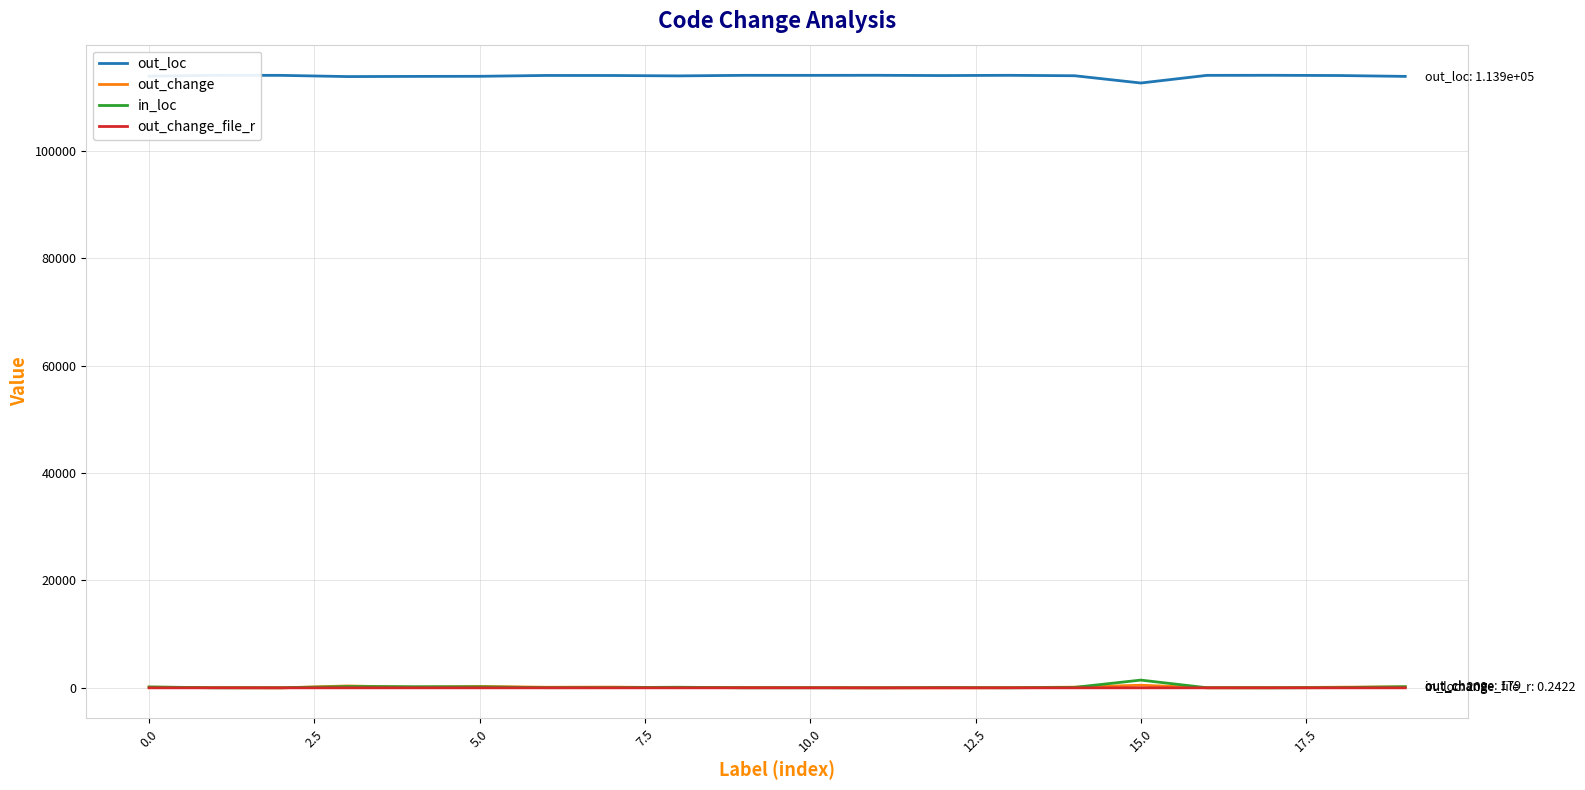

True or false: out_change and out_loc intersect in this chart.

False